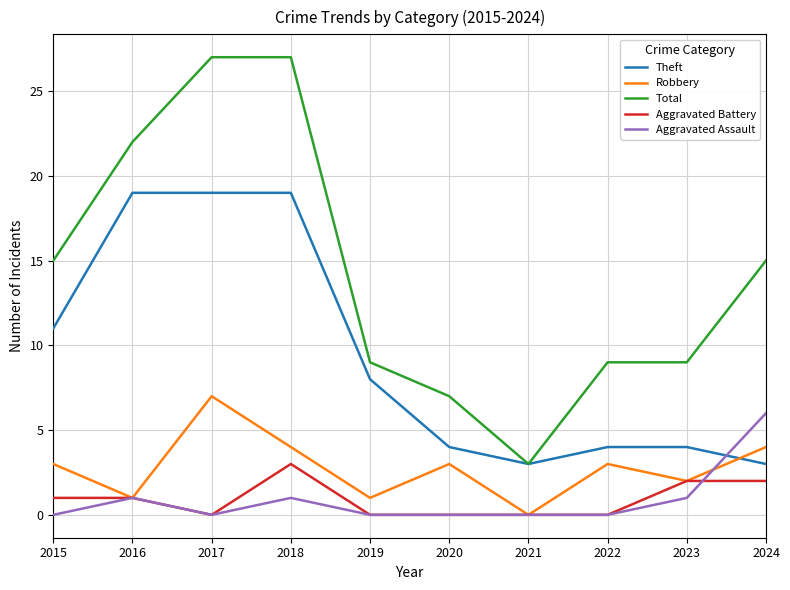

Is the value of Aggravated Battery at 2017 greater than the value of Theft at 2024?

No